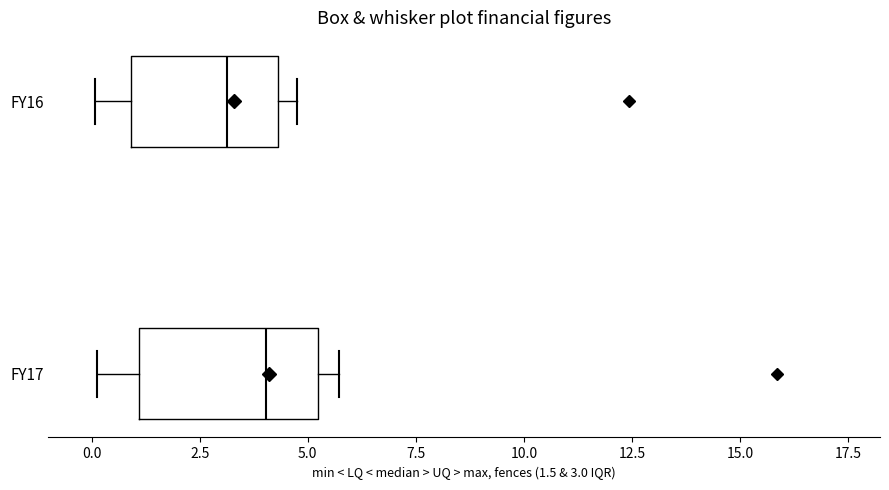

Where does the left whisker of the box for FY17 end on the x-axis? The values are not printed on the chart, so give them approximately, as read against the axis.

0.0